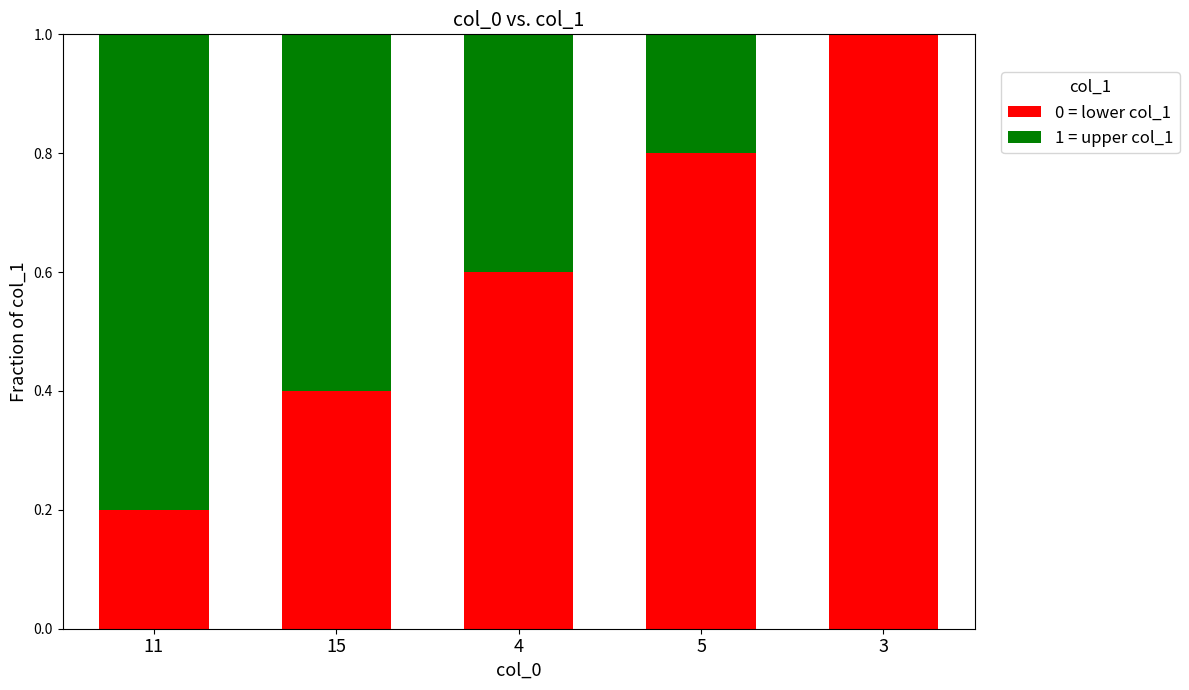

The 0 = lower col_1 series shows 0.6 at 4. True or false?

True